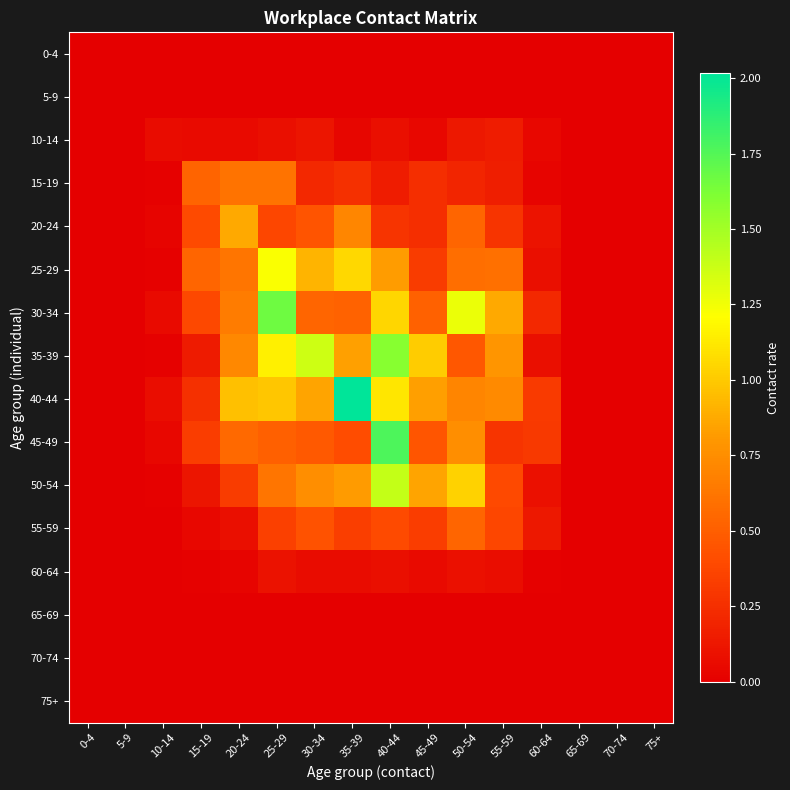

How many distinct data groups are displayed?

16